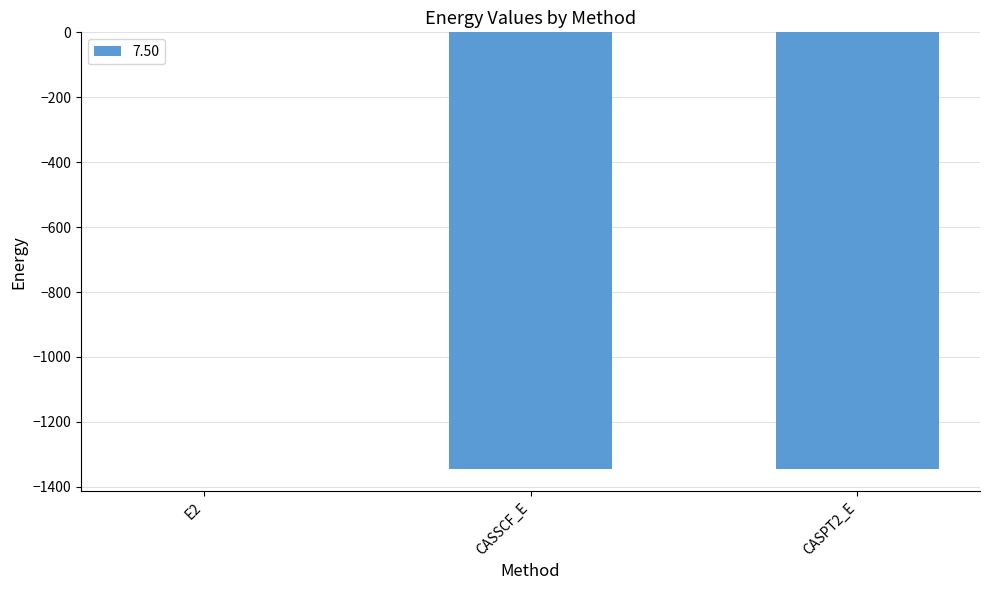

What is the sum of the values at CASSCF_E and CASPT2_E?

-2691.3